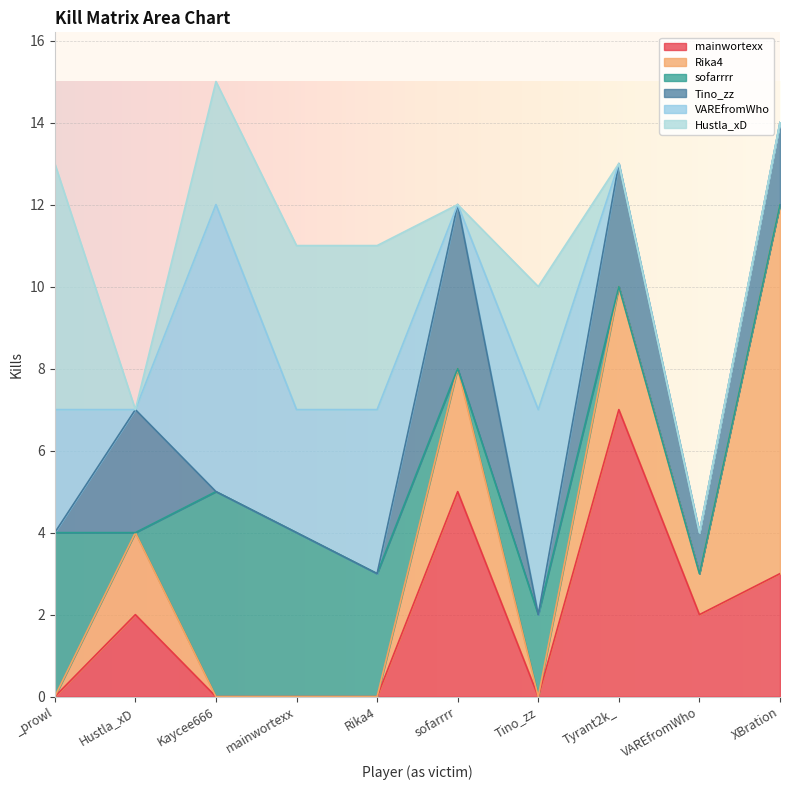

Between sofarrrr and Tyrant2k_, which series saw the biggest shift?

mainwortexx